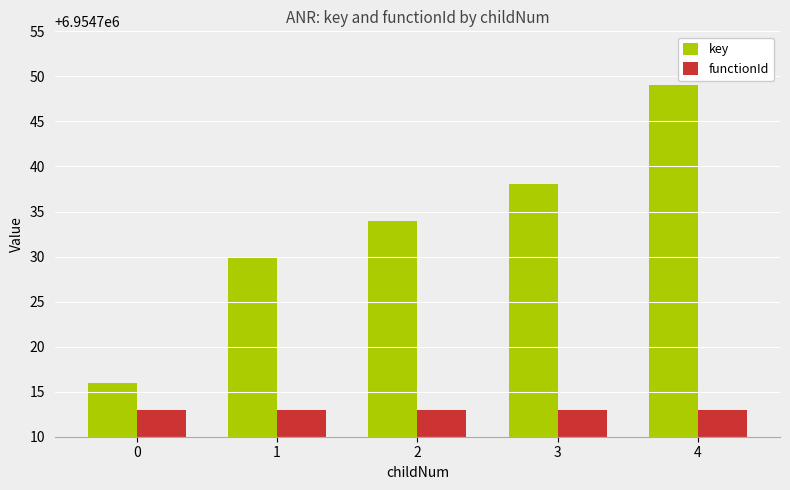

True or false: key has a value of 6954734 at 2.

True